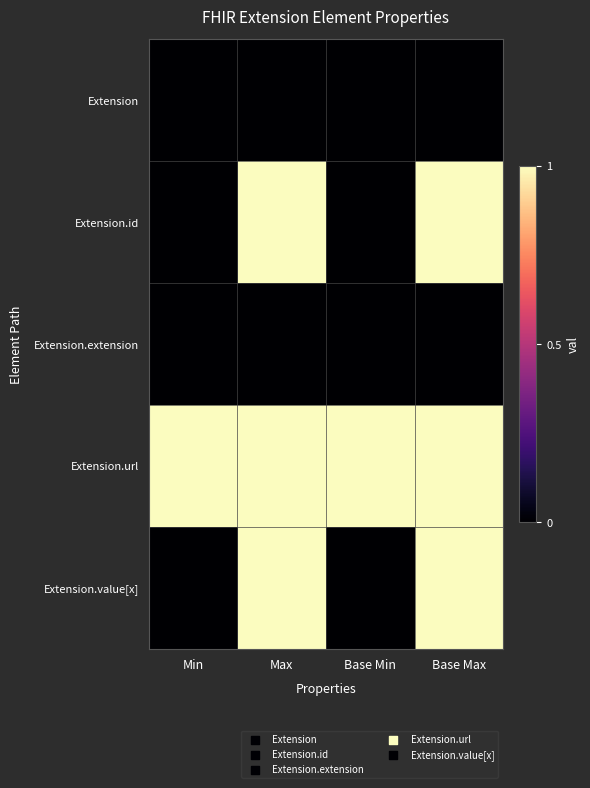

Reading left to right, extract all data points from this chart.

Extension: Min=0	Max=0	Base Min=0	Base Max=0
Extension.id: Min=0	Max=1	Base Min=0	Base Max=1
Extension.extension: Min=0	Max=0	Base Min=0	Base Max=0
Extension.url: Min=1	Max=1	Base Min=1	Base Max=1
Extension.value[x]: Min=0	Max=1	Base Min=0	Base Max=1